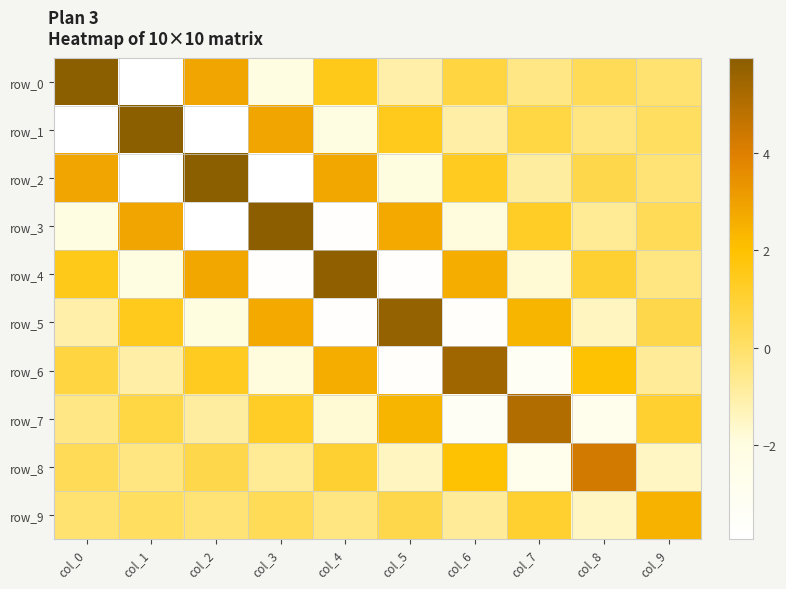

What is the difference between the maximum and minimum values in the row_2 series?

9.9